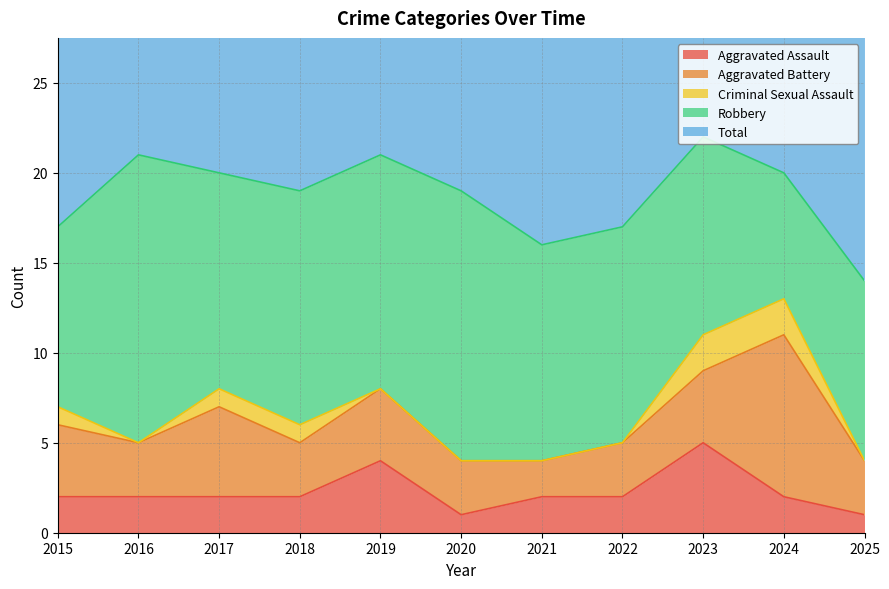

List the series in order of their peak value, highest first.

Total, Robbery, Aggravated Battery, Aggravated Assault, Criminal Sexual Assault